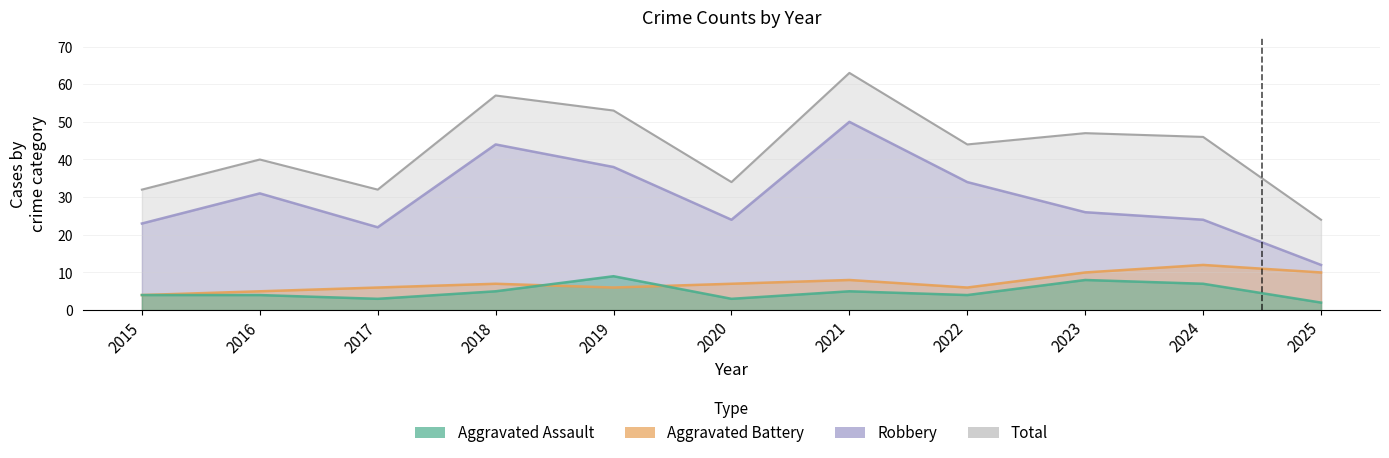

Which series has the largest total across all categories?

Total